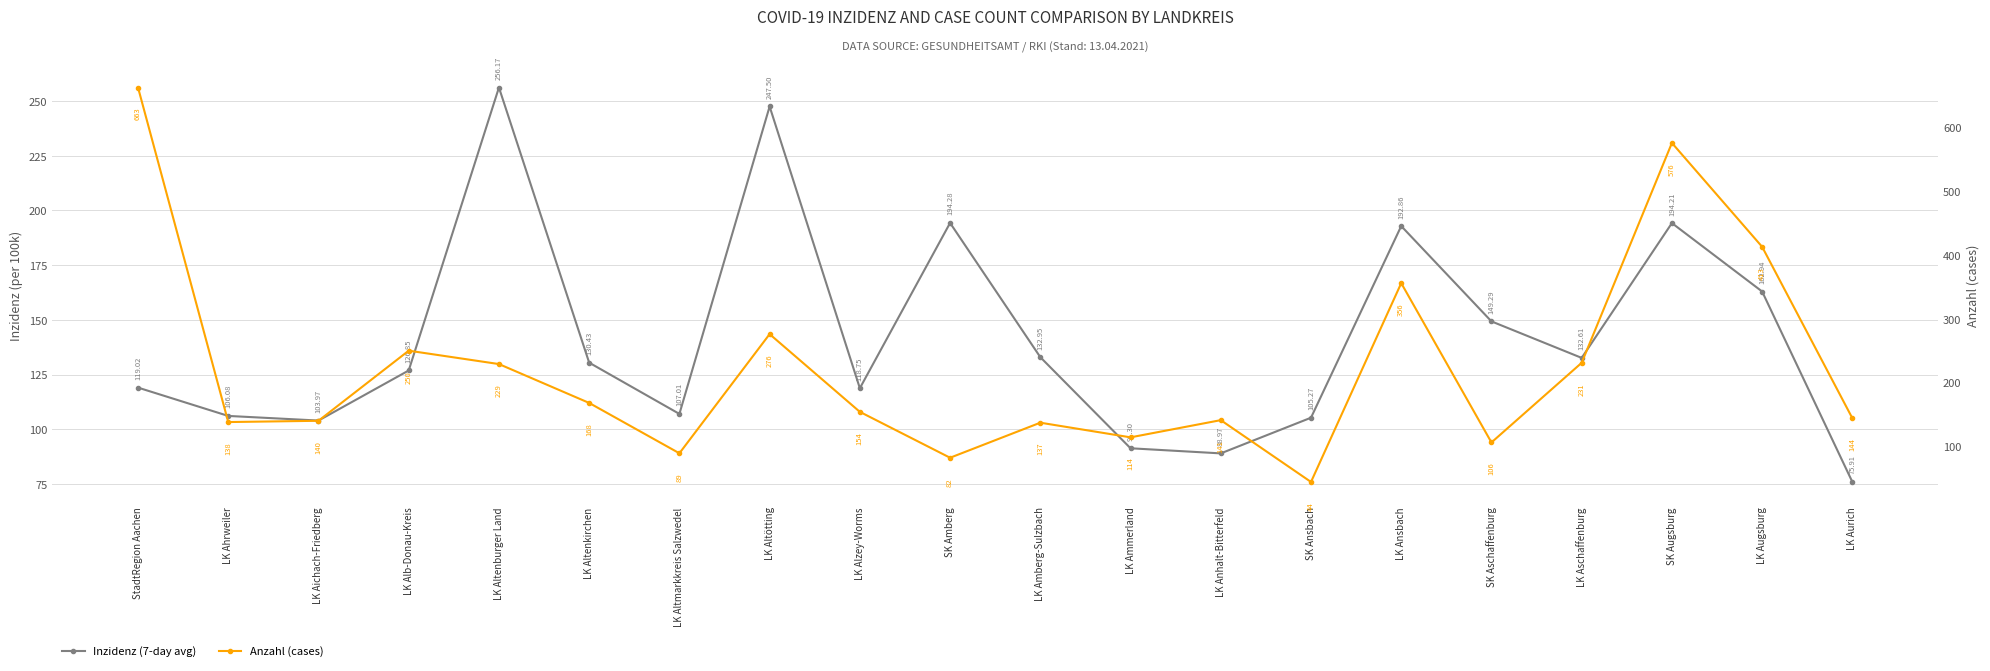

What is the difference between the Anzahl (cases) values at SK Amberg and LK Aurich?

62.0